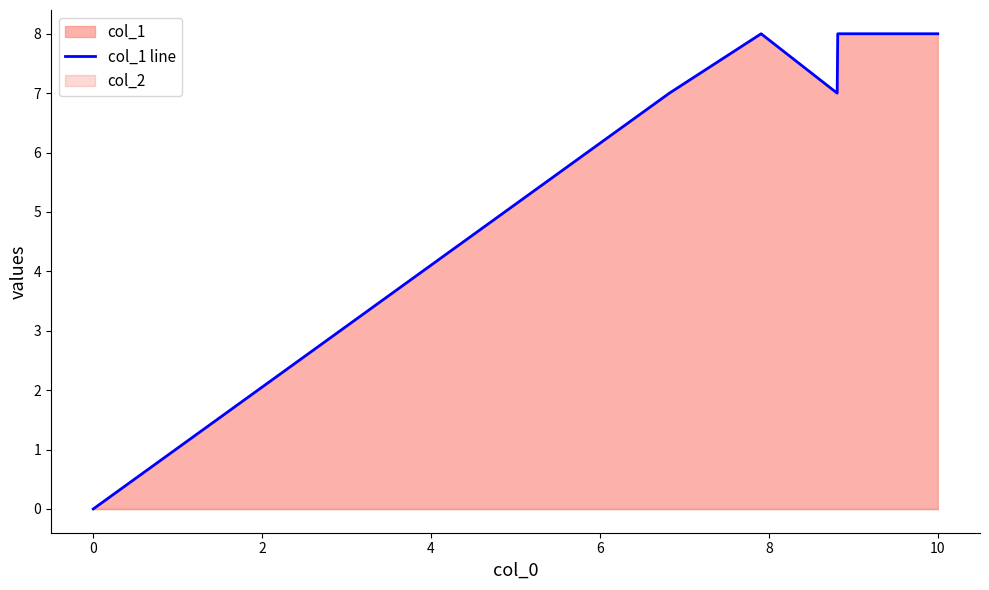

Is it true that col_1 line equals 0 at 0?

True